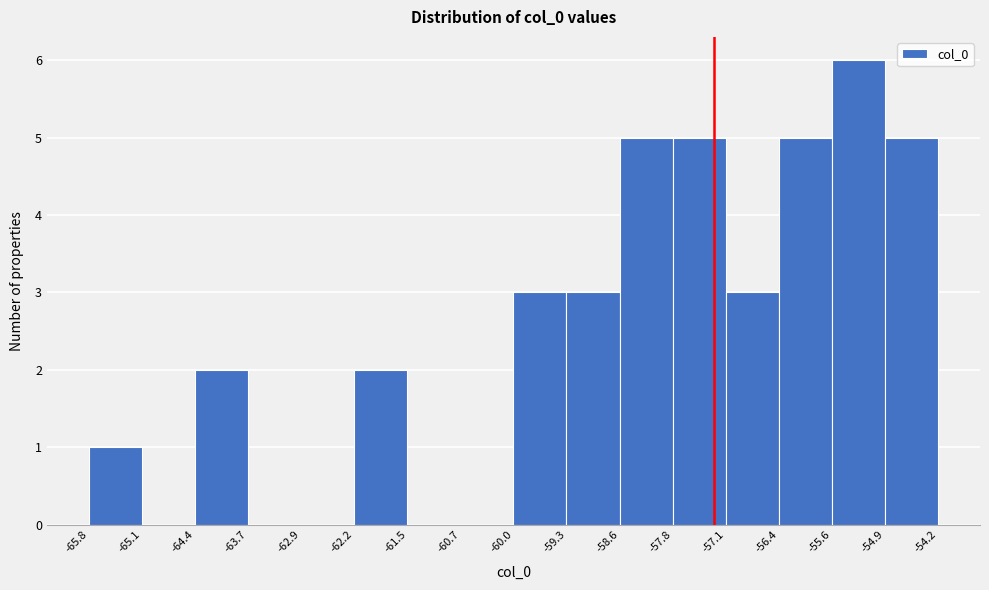

Which range on the x-axis has the tallest bar?

-55.6 to -54.9